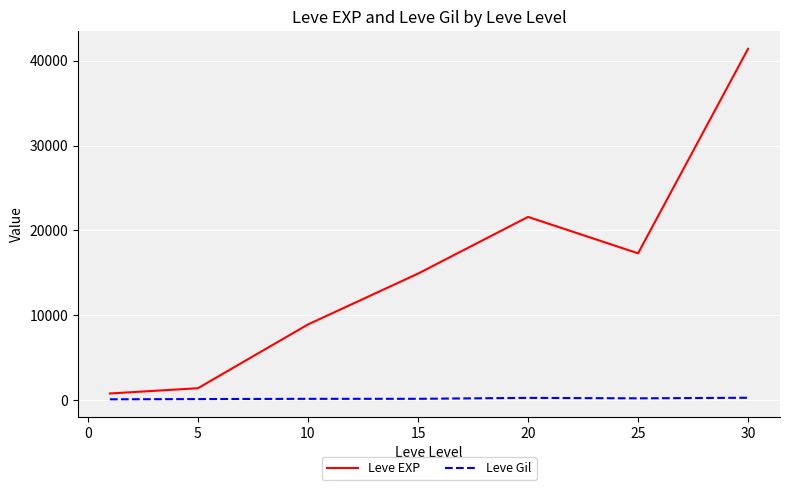

How many distinct data groups are displayed?

2